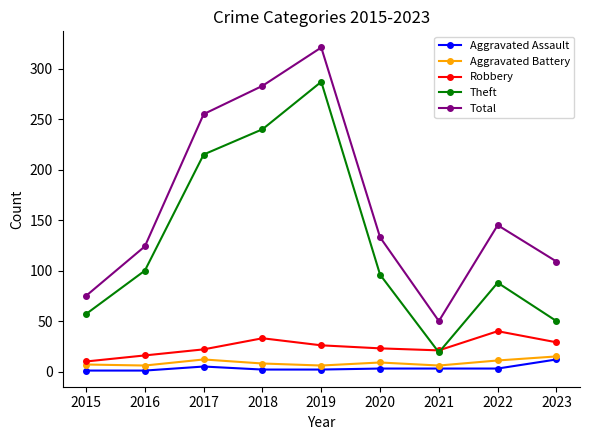

What is the difference between the Robbery values at 2016 and 2015?

6